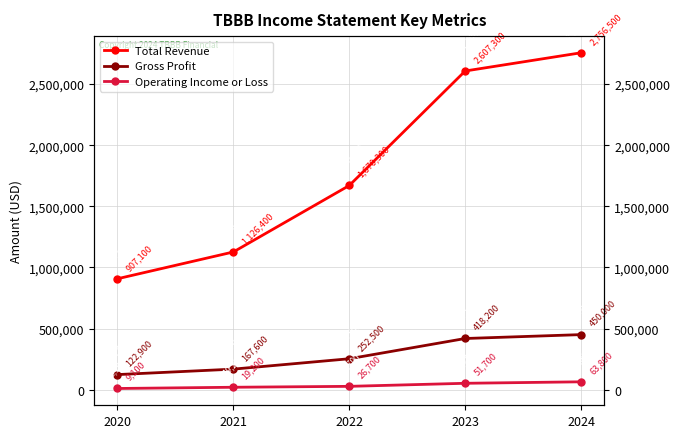

Which category has the lowest value in the Operating Income or Loss series?

2020